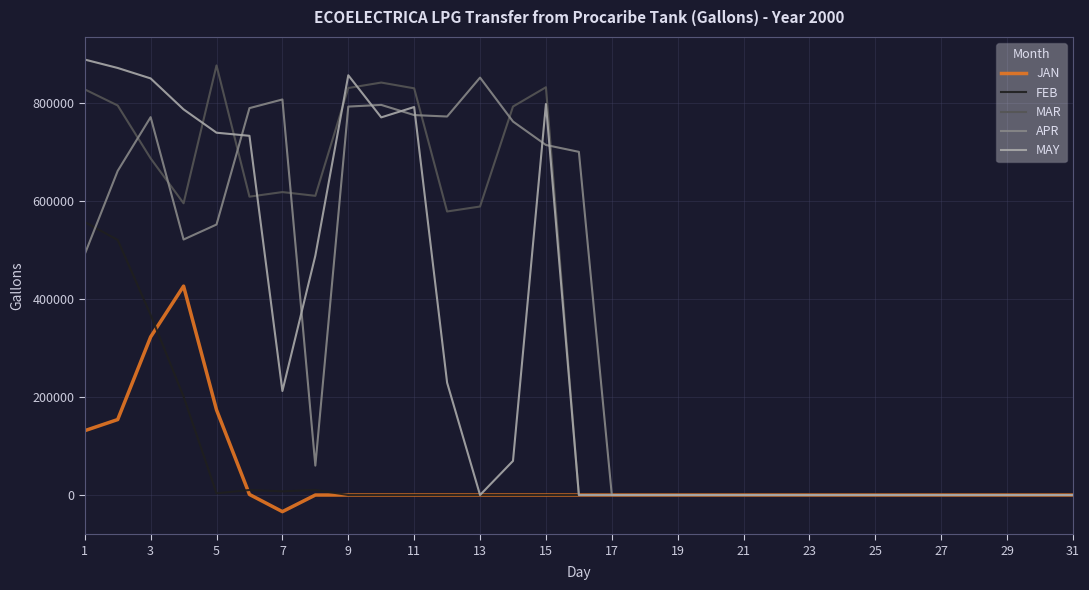

What is the minimum value shown in the chart?

-33927